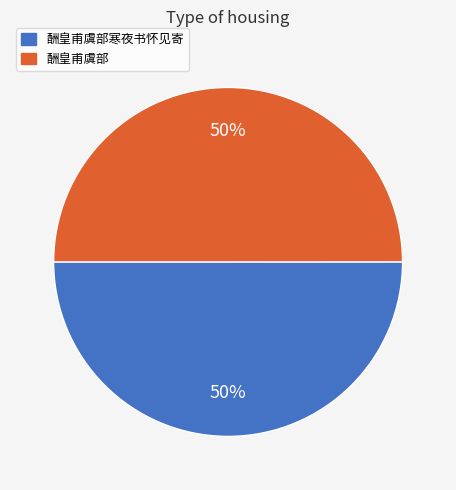

Do 酬皇甫虞部寒夜书怀见寄 and 酬皇甫虞部 together represent more than half of the pie?

Yes